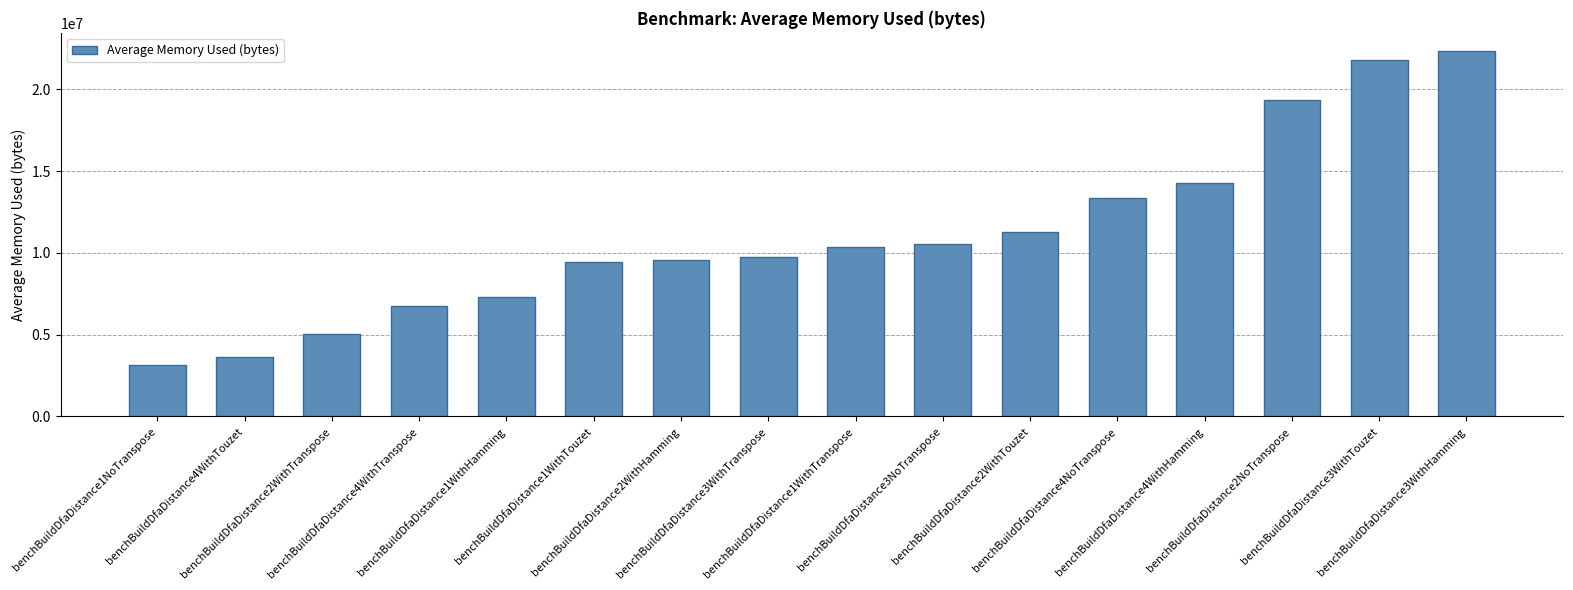

What is the value of the 7th bar from the left?

9533325.4